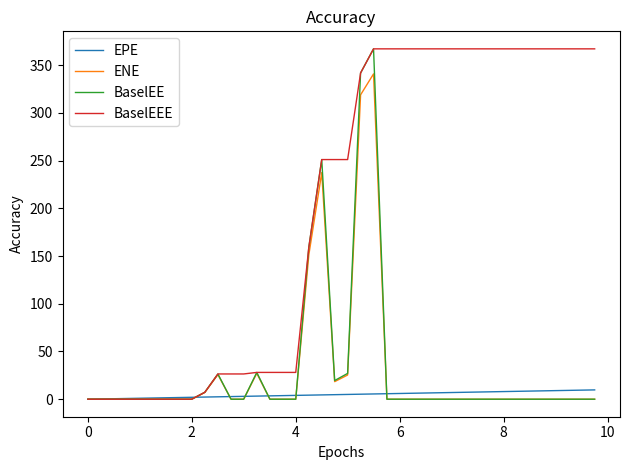

Count the number of categories in the chart.

40